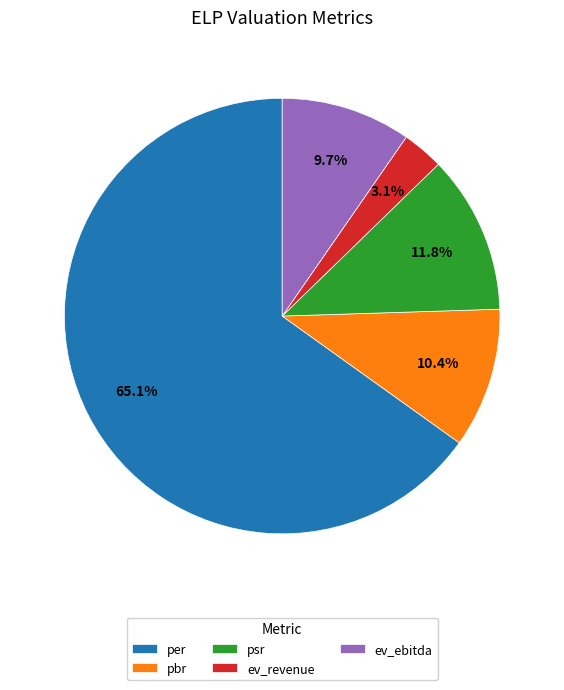

Rank the categories by value from lowest to highest.

ev_revenue, ev_ebitda, pbr, psr, per